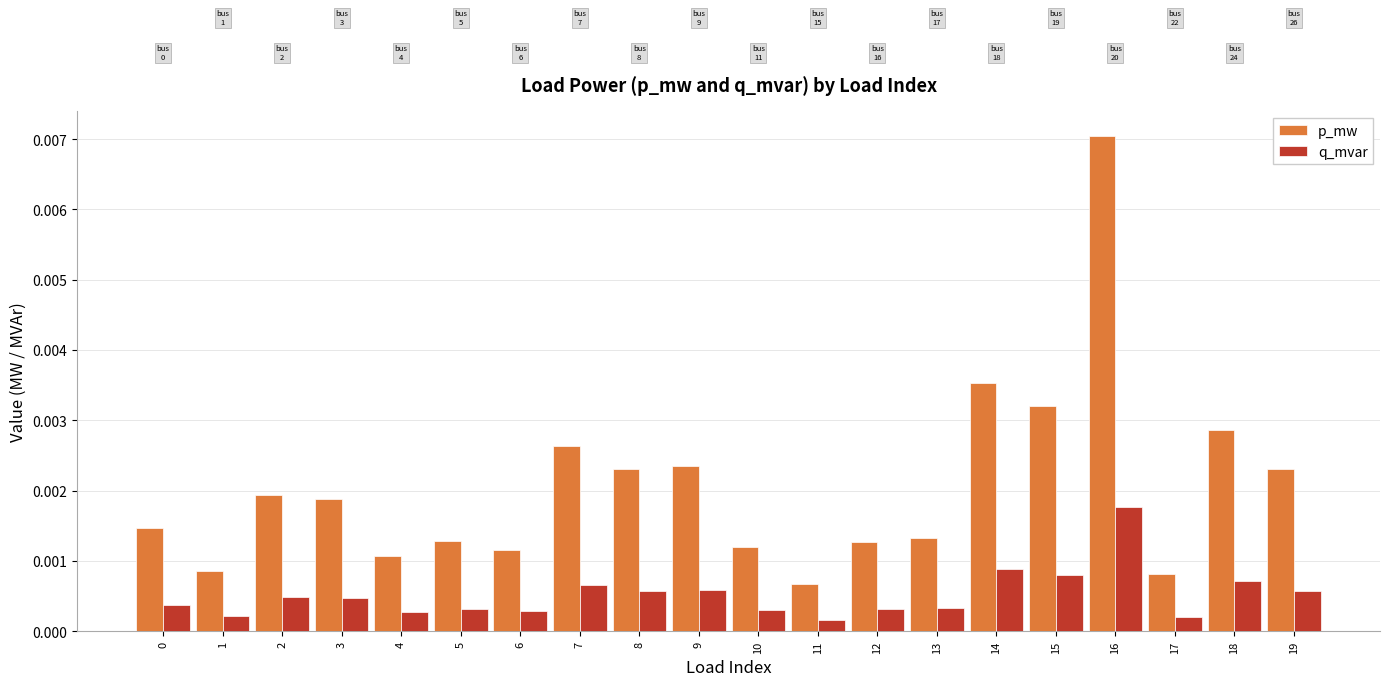

Which series has the largest range (max minus min)?

p_mw